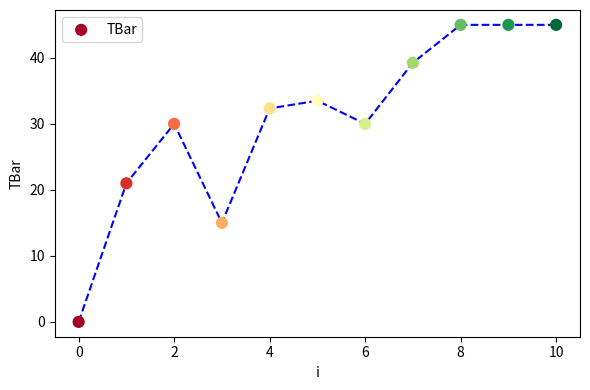

What is the average Y value?

30.6